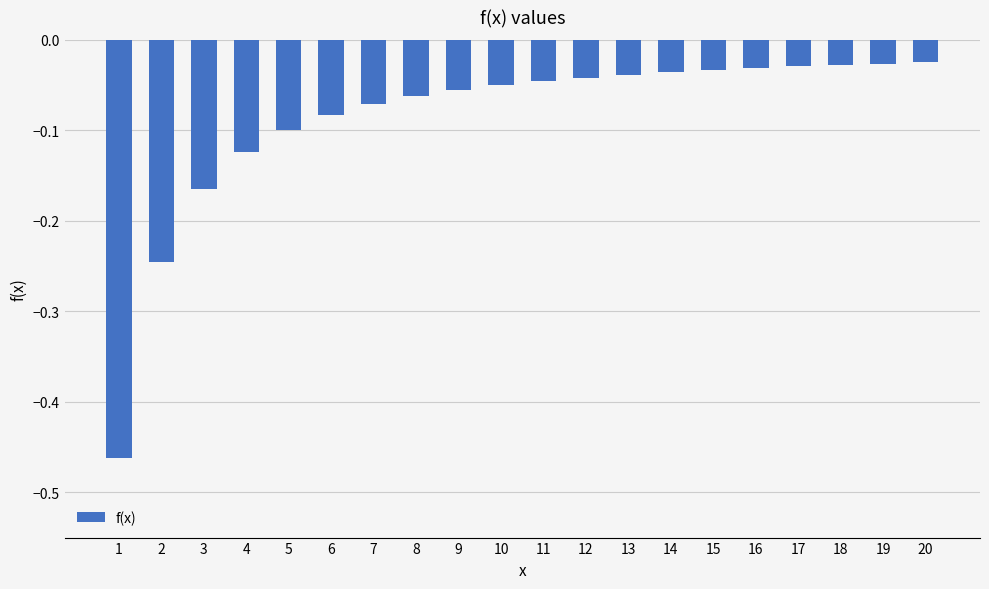

What is the change in value from 3 to 14?

+0.1